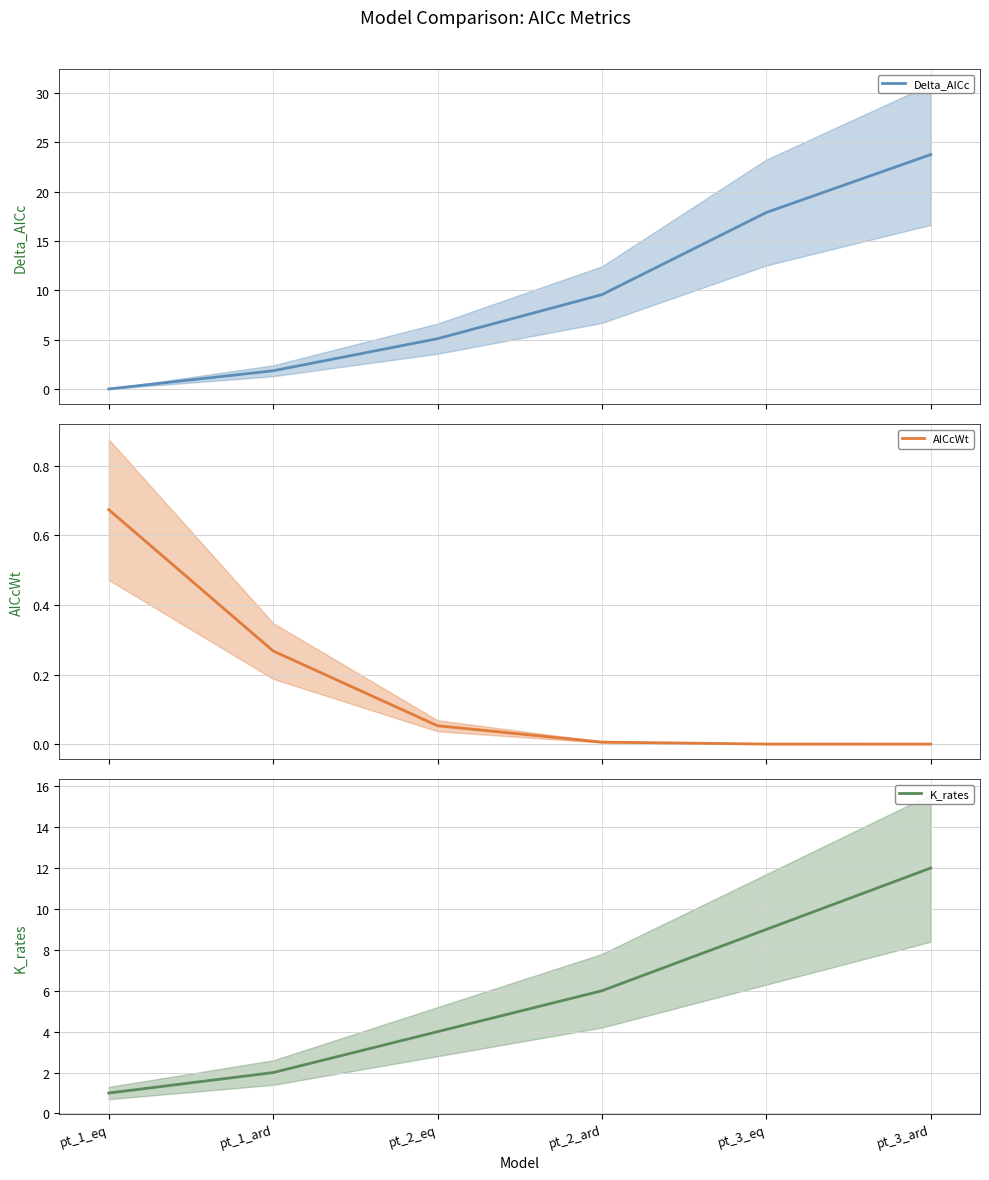

True or false: Delta_AICc and AICcWt intersect in this chart.

True